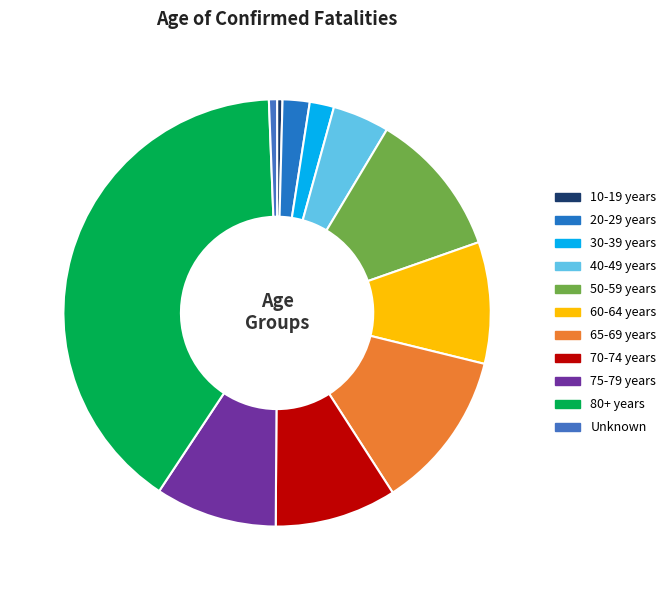

What percentage do 70-74 years and 50-59 years together represent?

20.2%